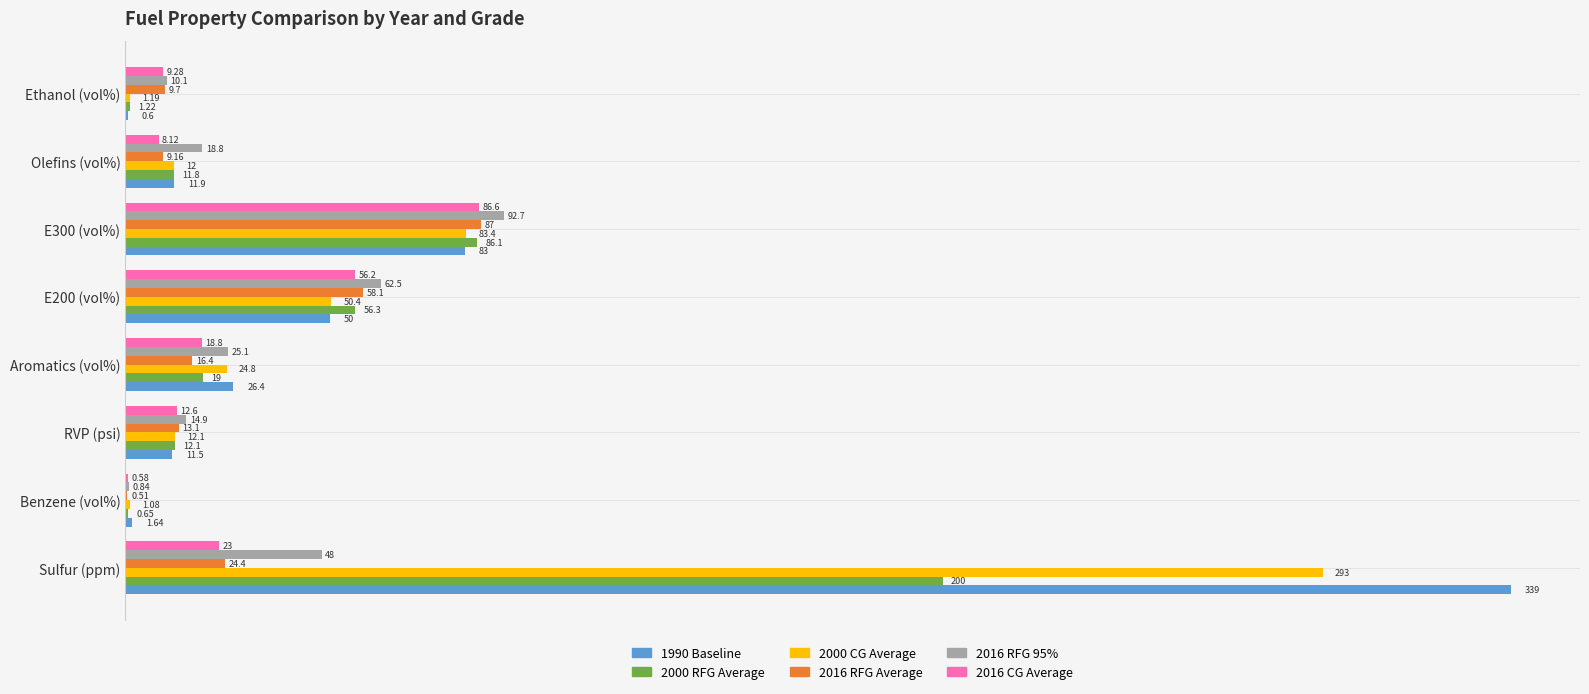

Which series changed the most between Aromatics (vol%) and Ethanol (vol%)?

1990 Baseline